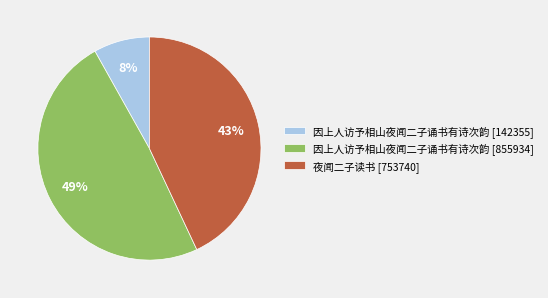

What percentage is the 夜闻二子读书 [753740] slice, to the nearest percent?

43%